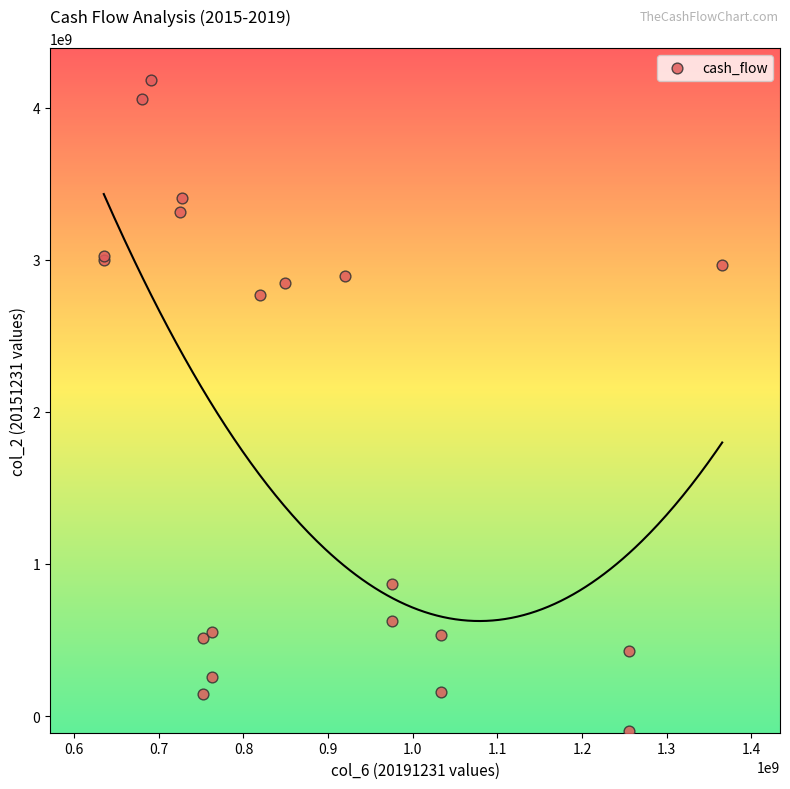

What Y value in the scatter plot is closest to 2040877040?

2769504676.0